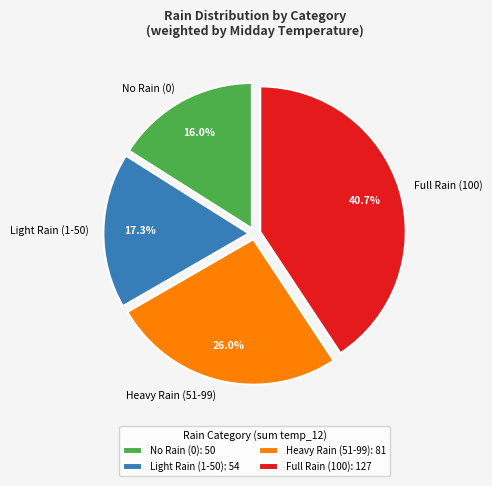

Does No Rain (0) represent more than half of the total?

No